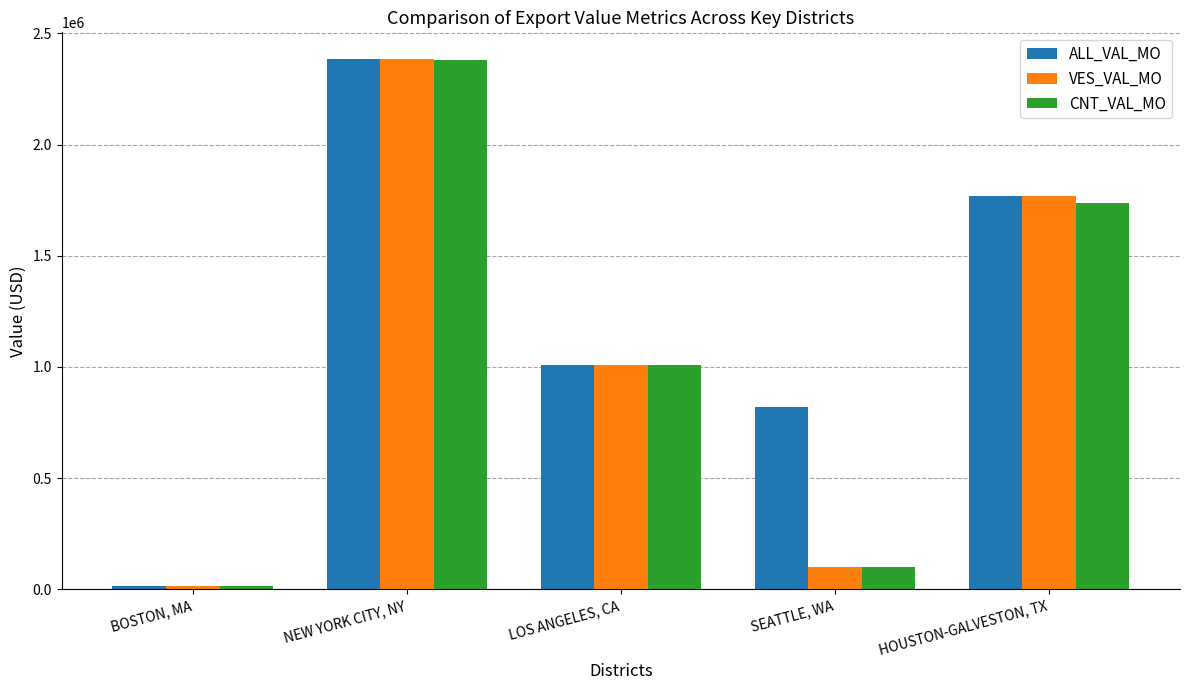

Reading left to right, what are all the values shown in this chart?

ALL_VAL_MO: 14000	2385831	1010534	821146	1768631
VES_VAL_MO: 14000	2385831	1010534	98901	1768631
CNT_VAL_MO: 14000	2382831	1010534	98901	1739031